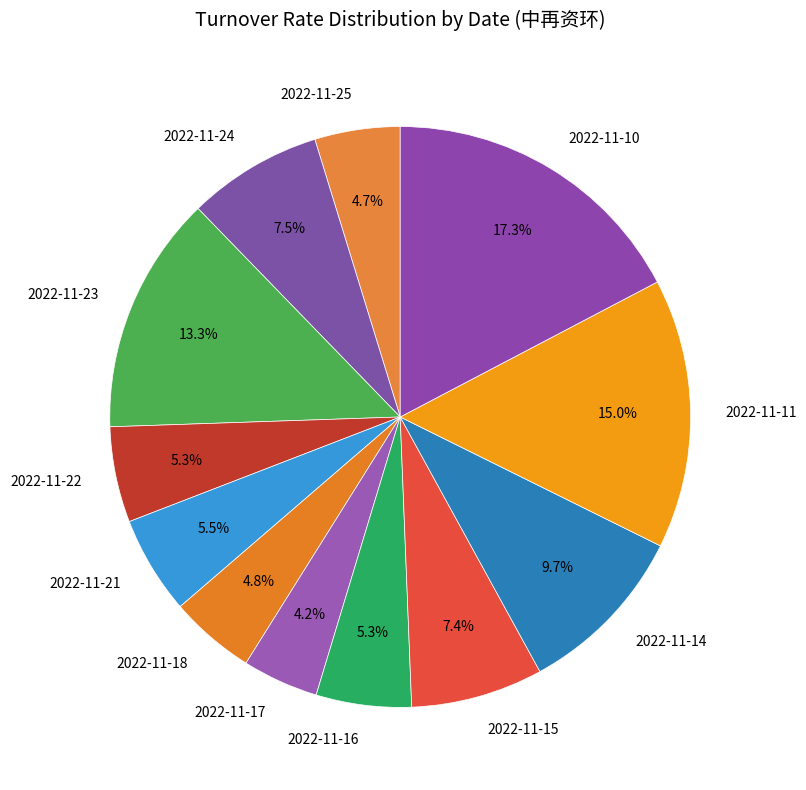

Is 2022-11-15 the majority of the pie?

No